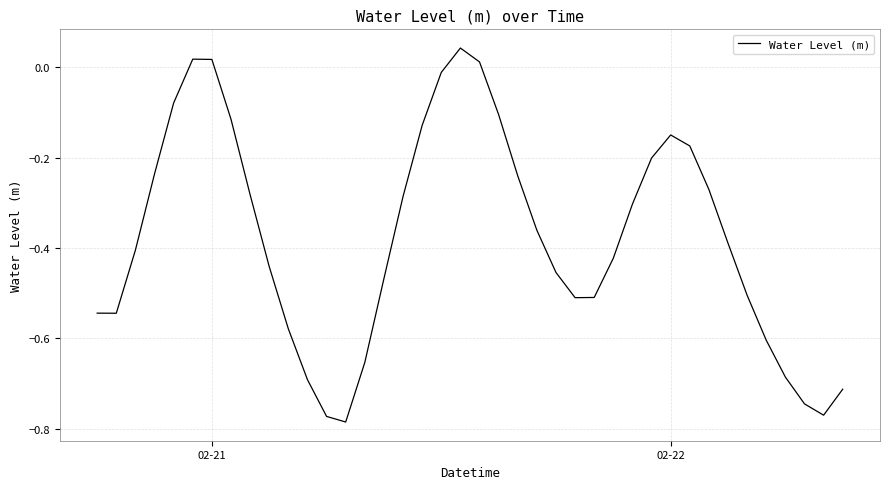

What is the difference between the maximum and minimum values?

0.8